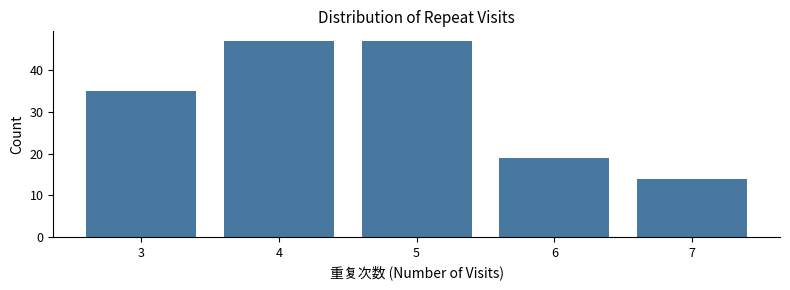

Reading left to right, transcribe this chart: for each bar, give the range it covers on the x-axis and its height. The values are not printed on the chart, so give them approximately, as read against the axis.

2.5 to 3.5: 35
3.5 to 4.5: 47
4.5 to 5.5: 47
5.5 to 6.5: 19
6.5 to 7.5: 14